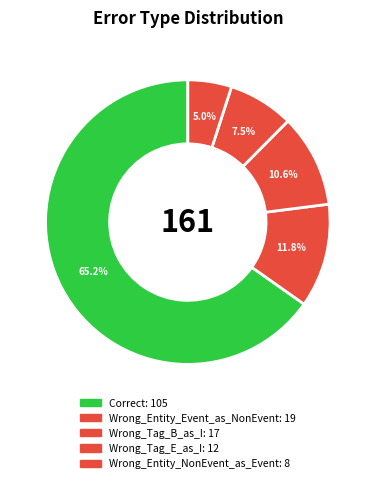

To the nearest percent, what is the difference between the Wrong_Entity_Event_as_NonEvent and Wrong_Tag_B_as_I slice percentages?

1%